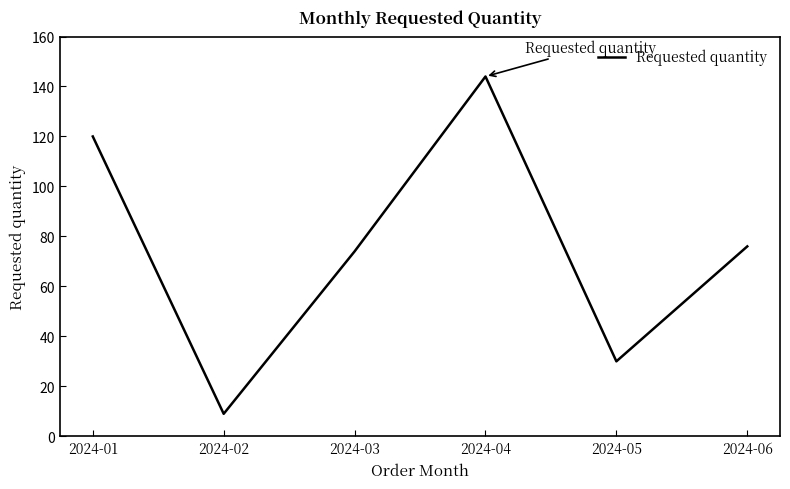

Which category has the highest value across all series?

2024-04